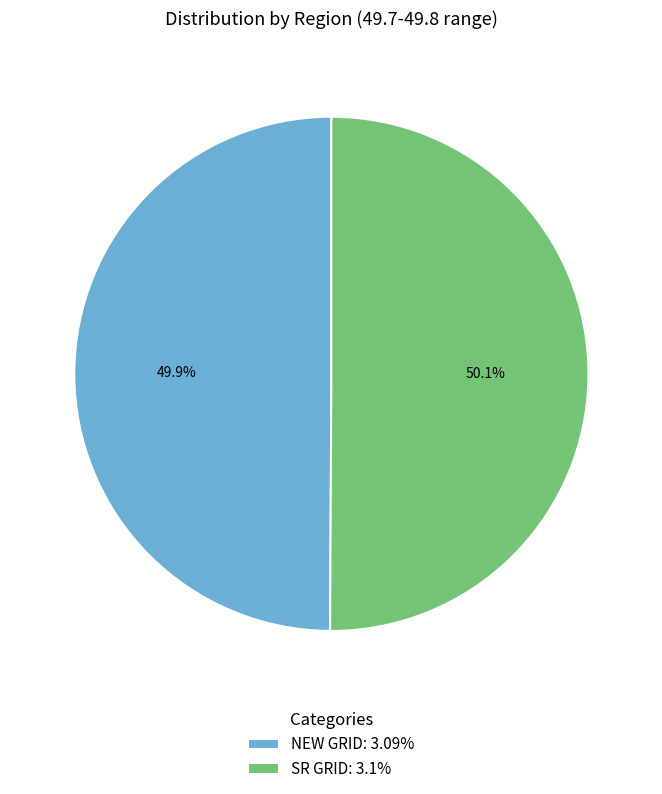

Is there a majority slice in this chart?

Yes